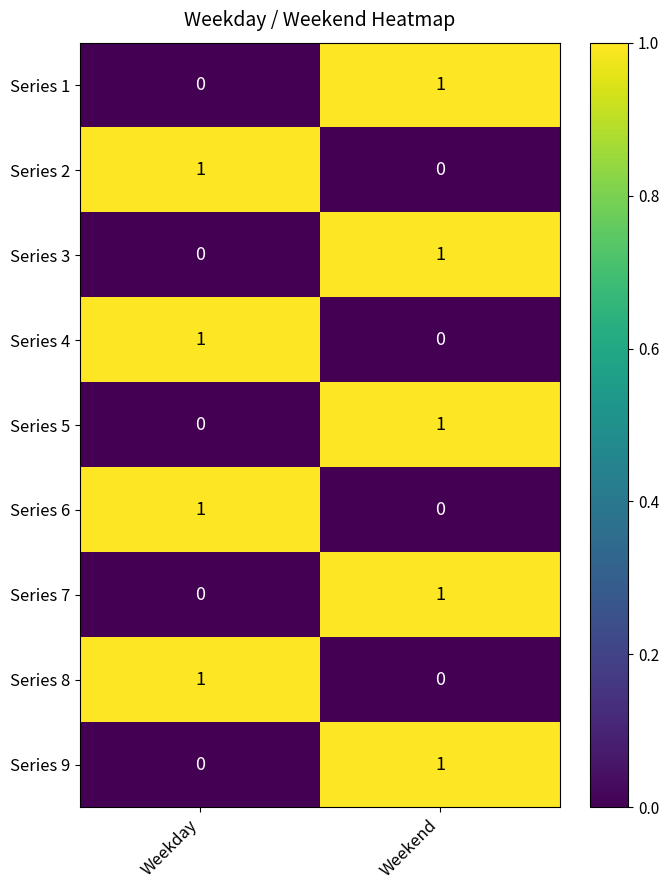

What is the spread (max minus min) of values at Weekend?

1